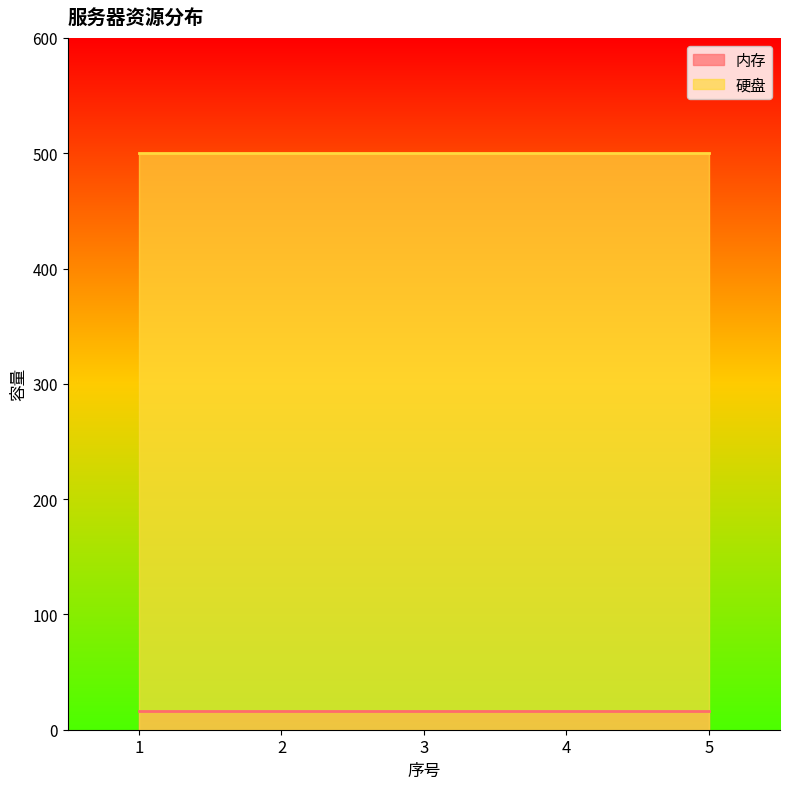

True or false: 硬盘 and 内存 intersect in this chart.

False